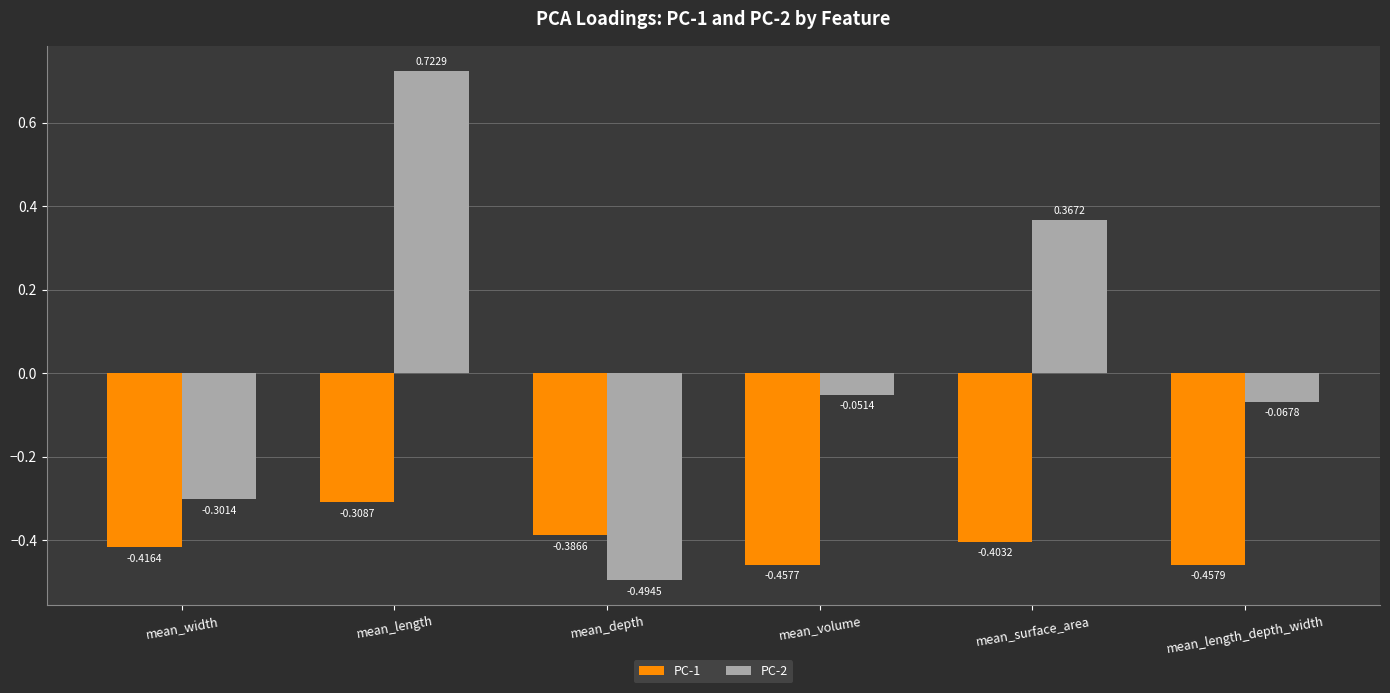

At how many categories does at least one series exceed 0?

2